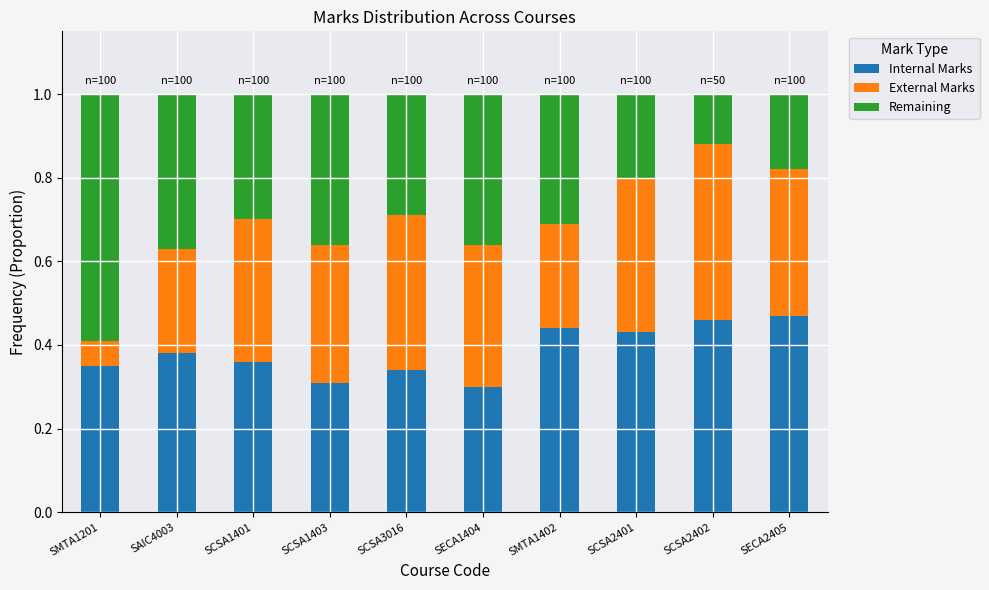

How many Internal Marks values are between 0 and 1?

10